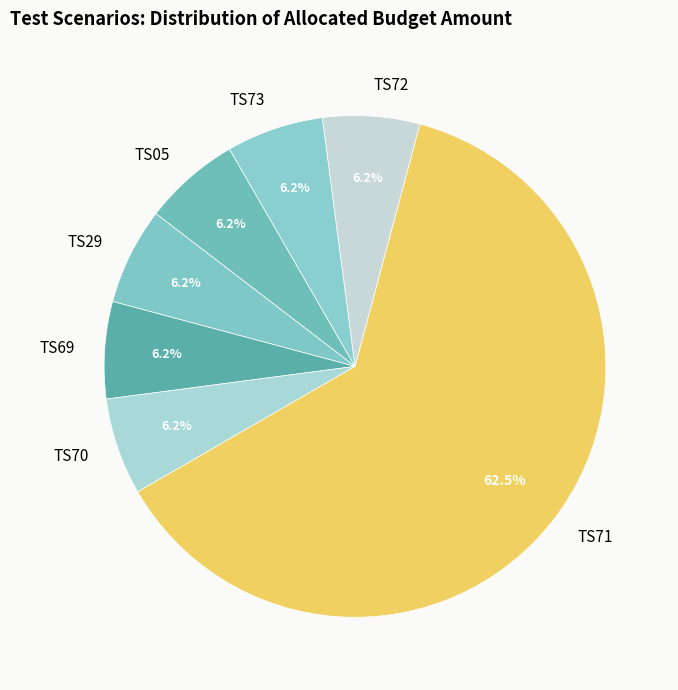

Which category accounts for the majority?

TS71